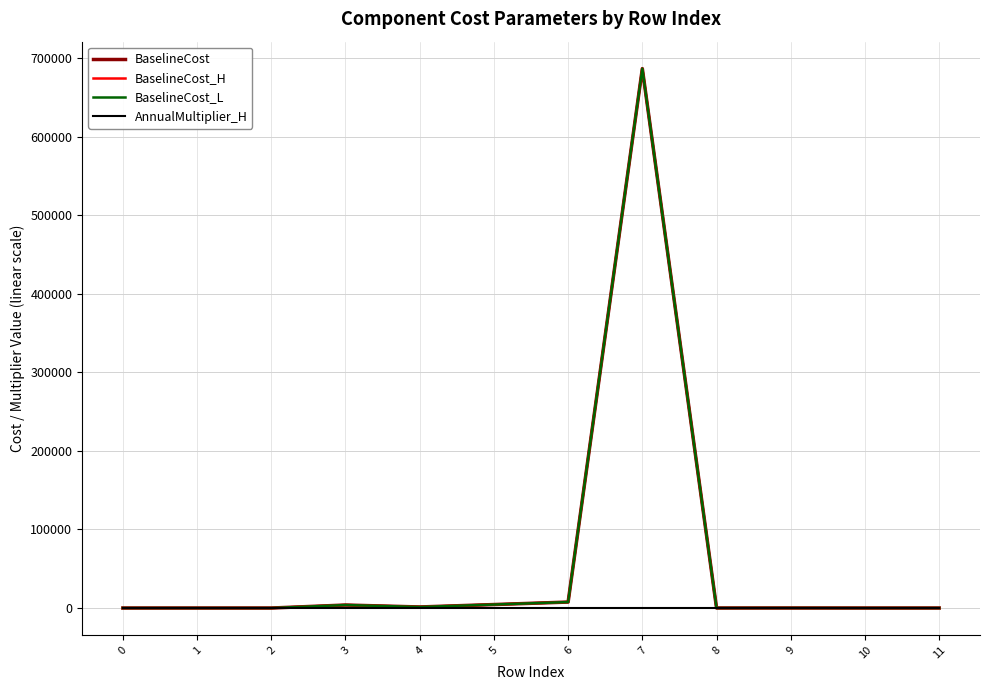

Which category has the highest value across all series?

7